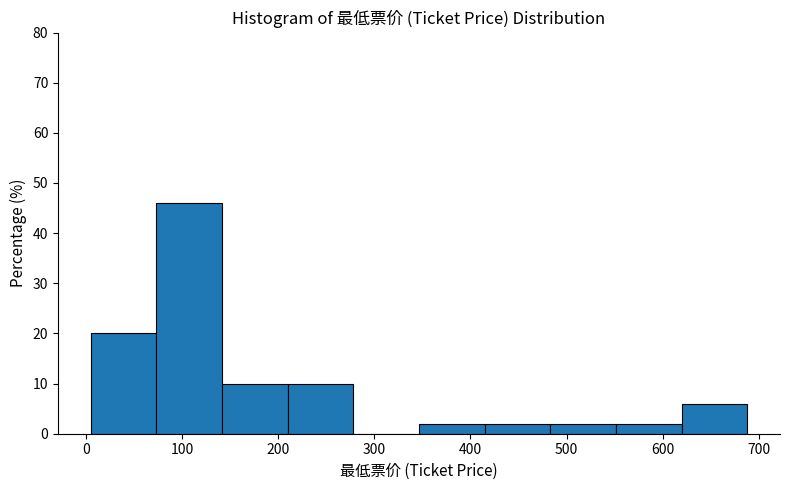

What is the height of the bar covering 620 to 690 on the x-axis? Neither the bar edges nor the heights are printed on the chart, so give them approximately, as read against the axes.

6